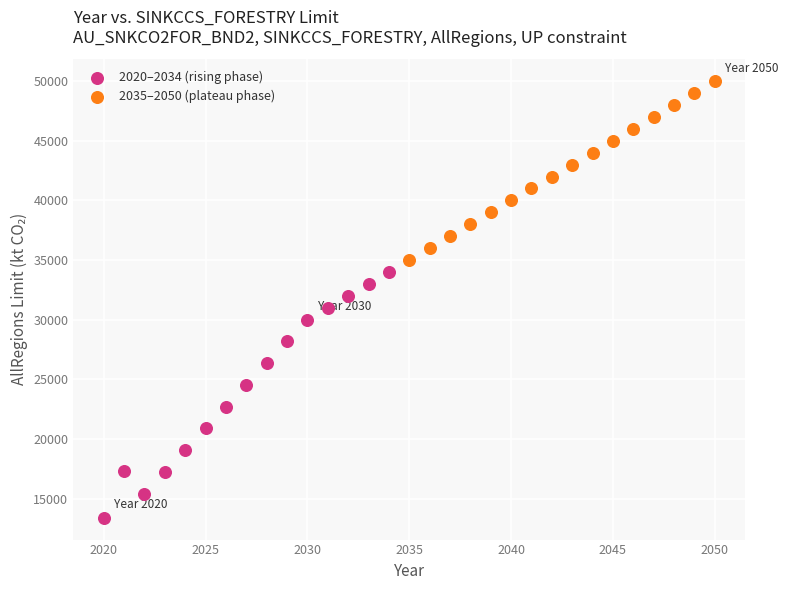

Which series reaches the minimum Y coordinate?

2020–2034 (rising phase)